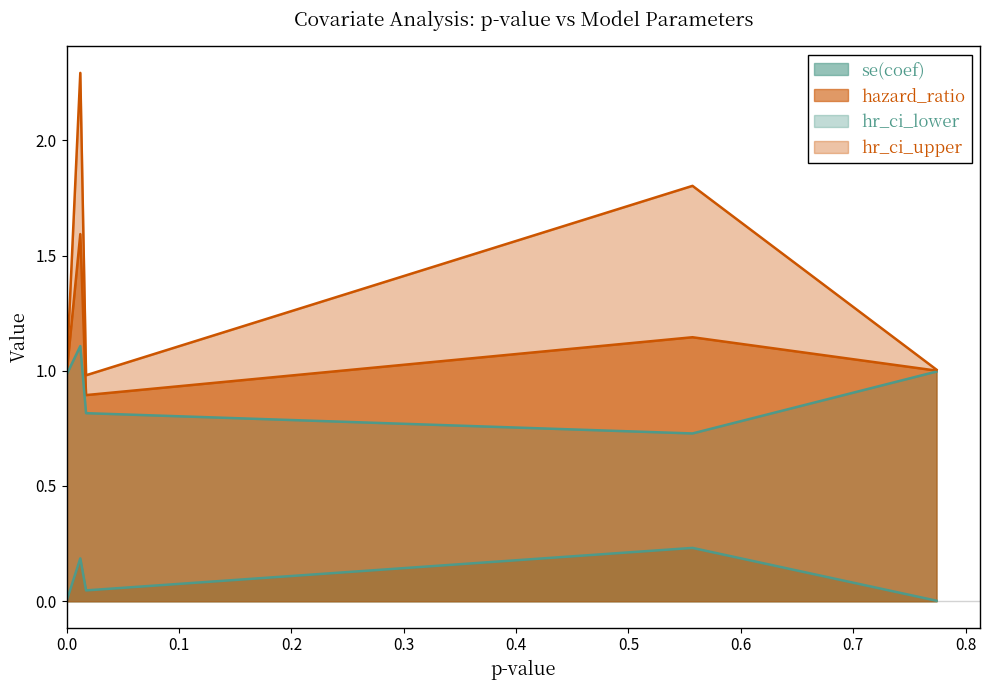

How many interior local peaks does the hr_ci_upper series have?

2